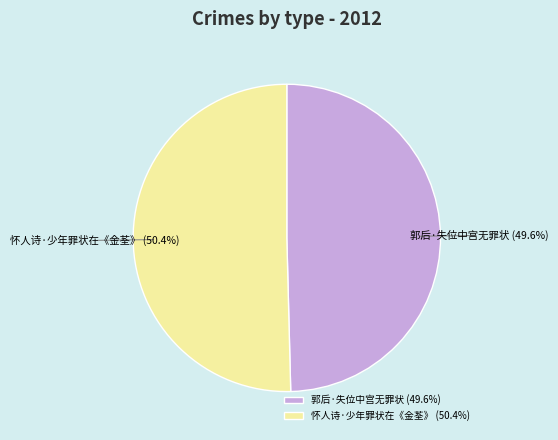

To the nearest percent, what is the combined percentage of 怀人诗·少年罪状在《金荃》 and 郭后·失位中宫无罪状?

100%